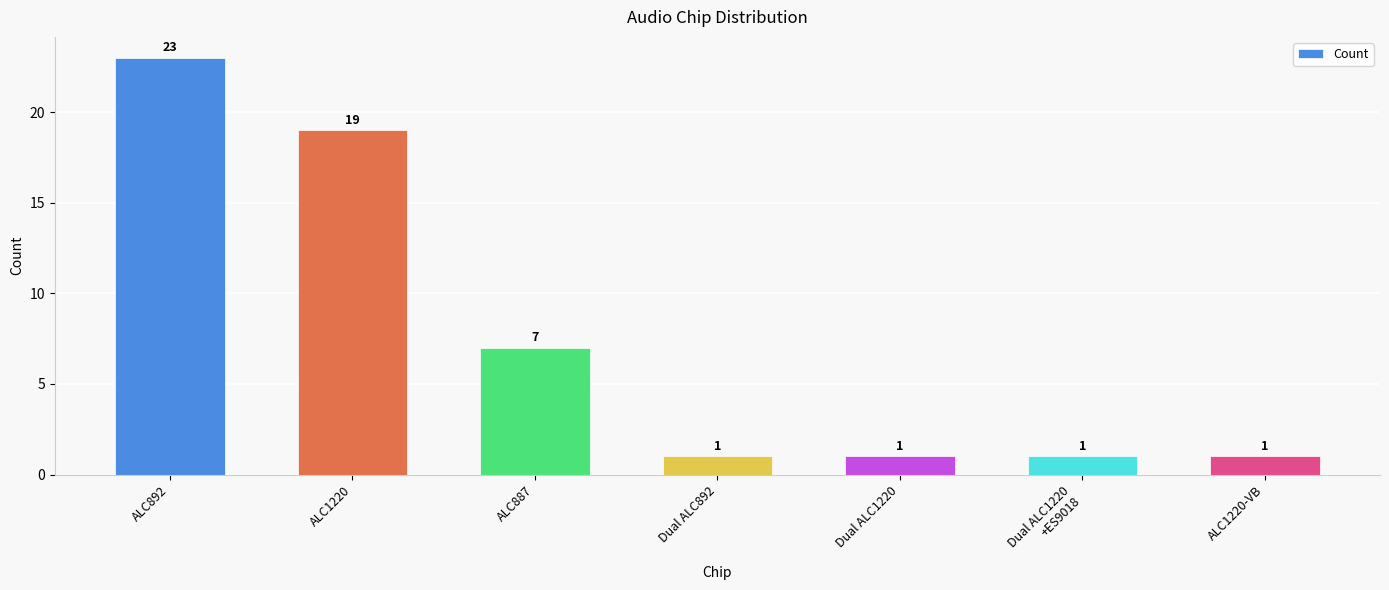

Is it true that the value at Dual ALC892 is 1?

True